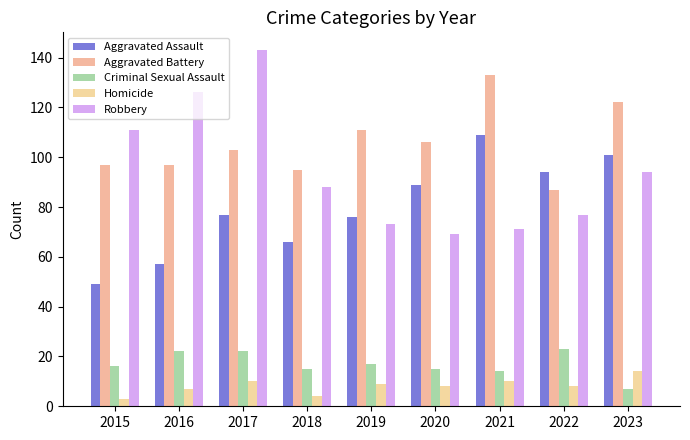

How many data points in Robbery are less than 88?

4